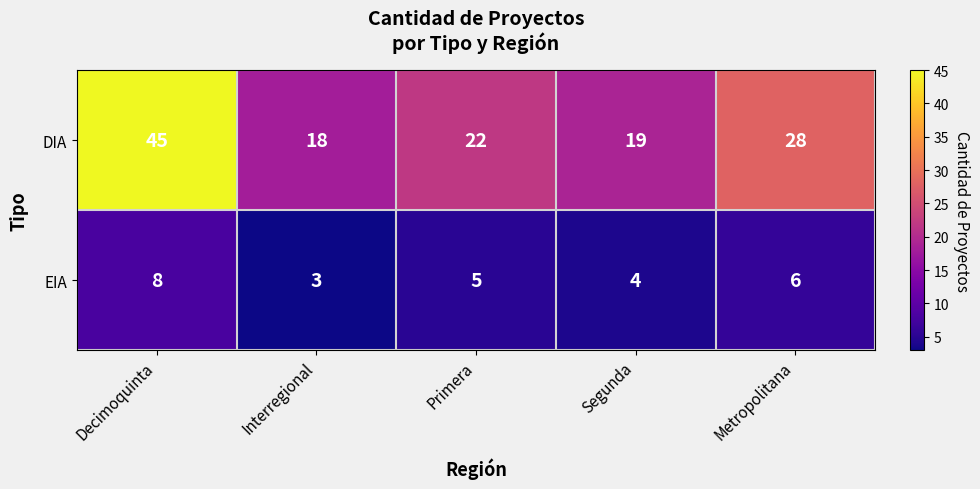

What is the maximum value for EIA?

8